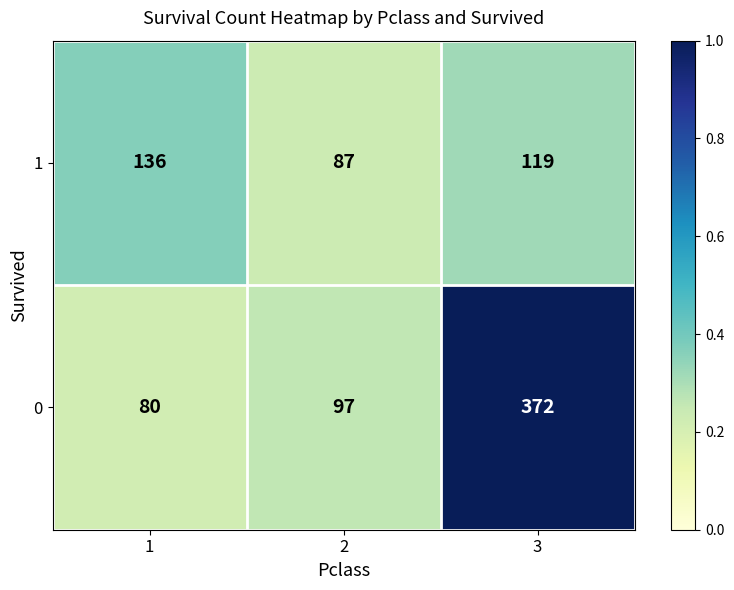

What is the total value across all series at 1?

216